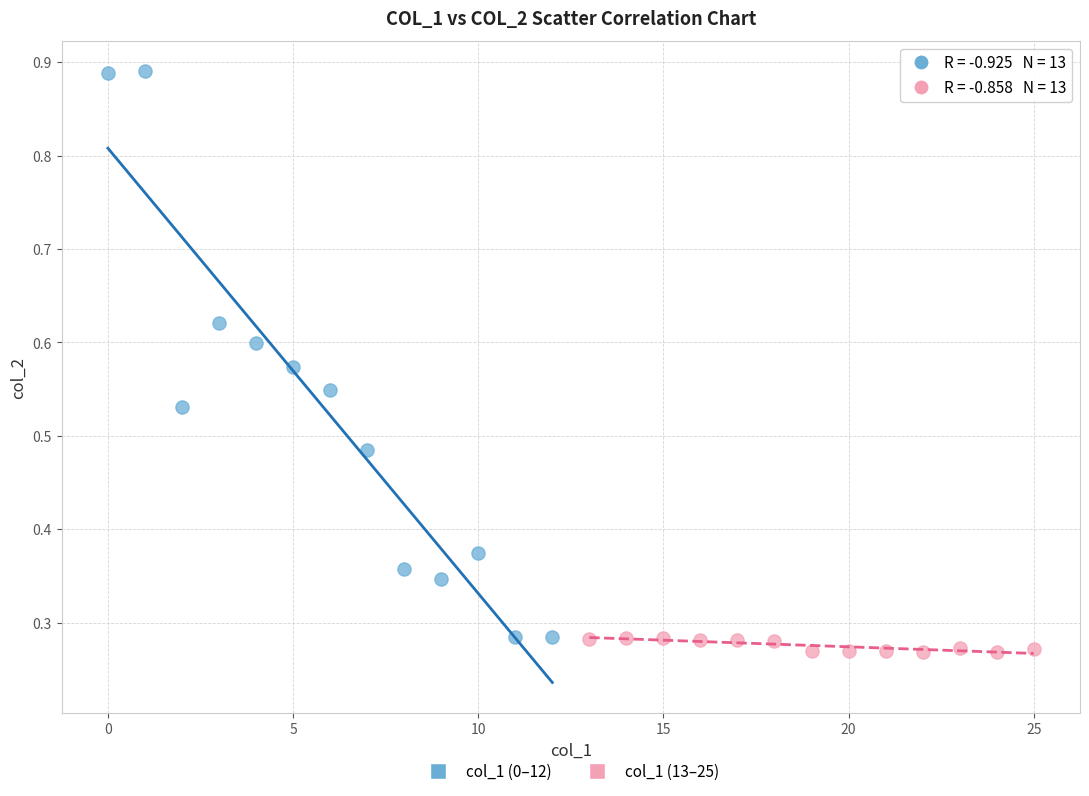

What are all the series names shown in the legend?

col_1 (0–12), col_1 (13–25)